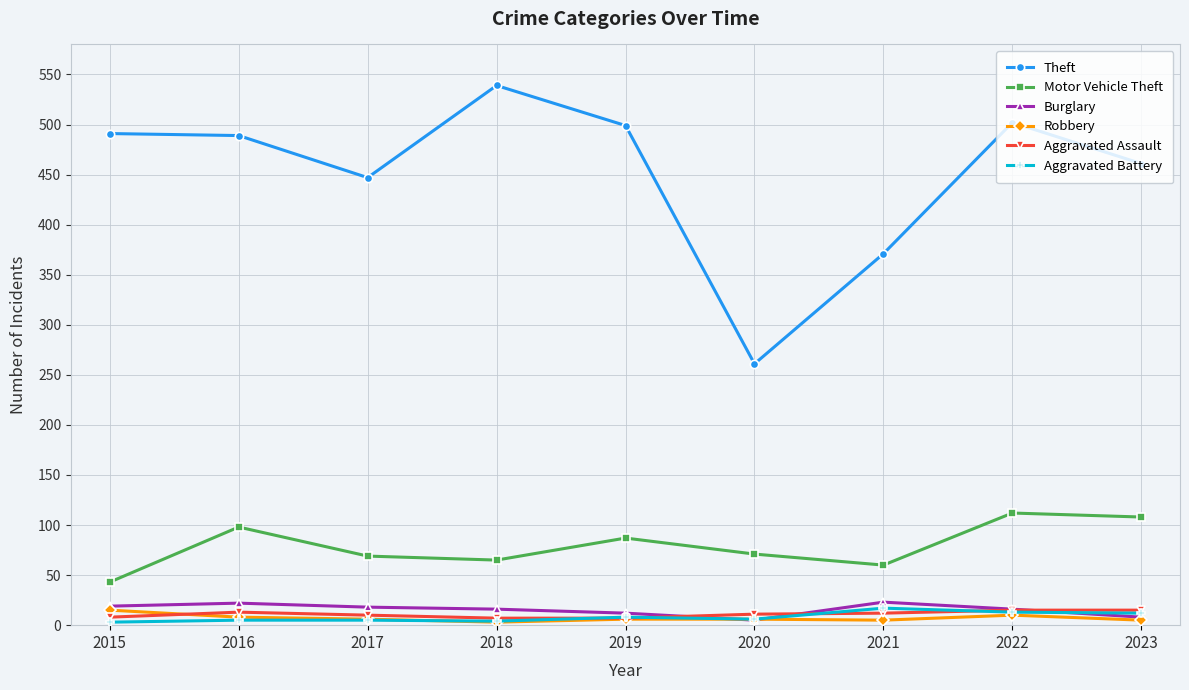

The value of Motor Vehicle Theft at 2023 is 108. True or false?

True